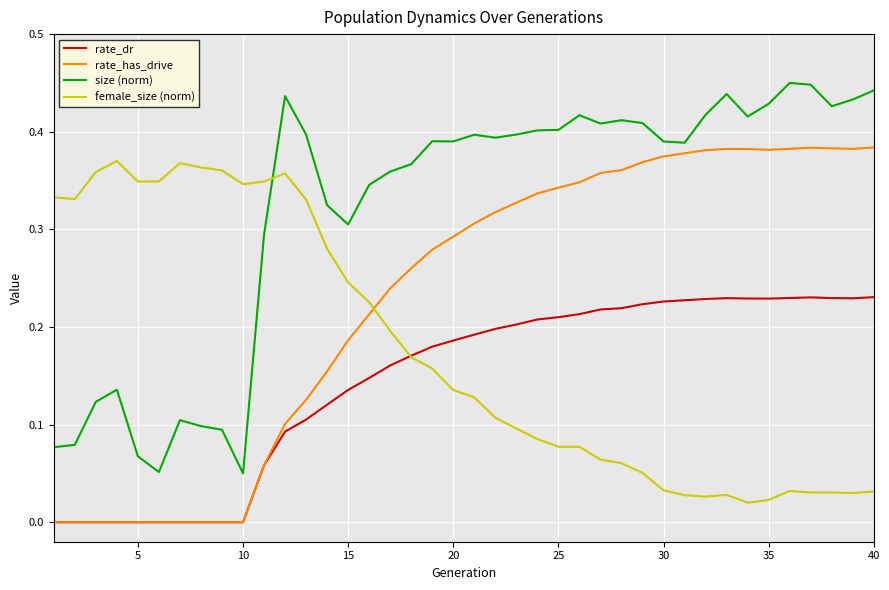

How many intersections are there between female_size (norm) and rate_has_drive?

1